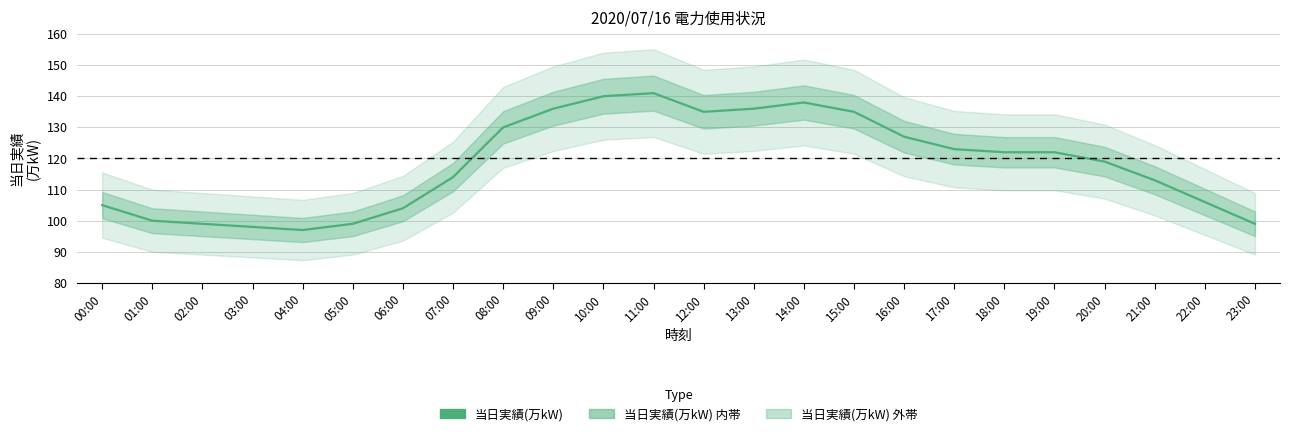

The chart shows a value of 136 at 13:00. True or false?

True